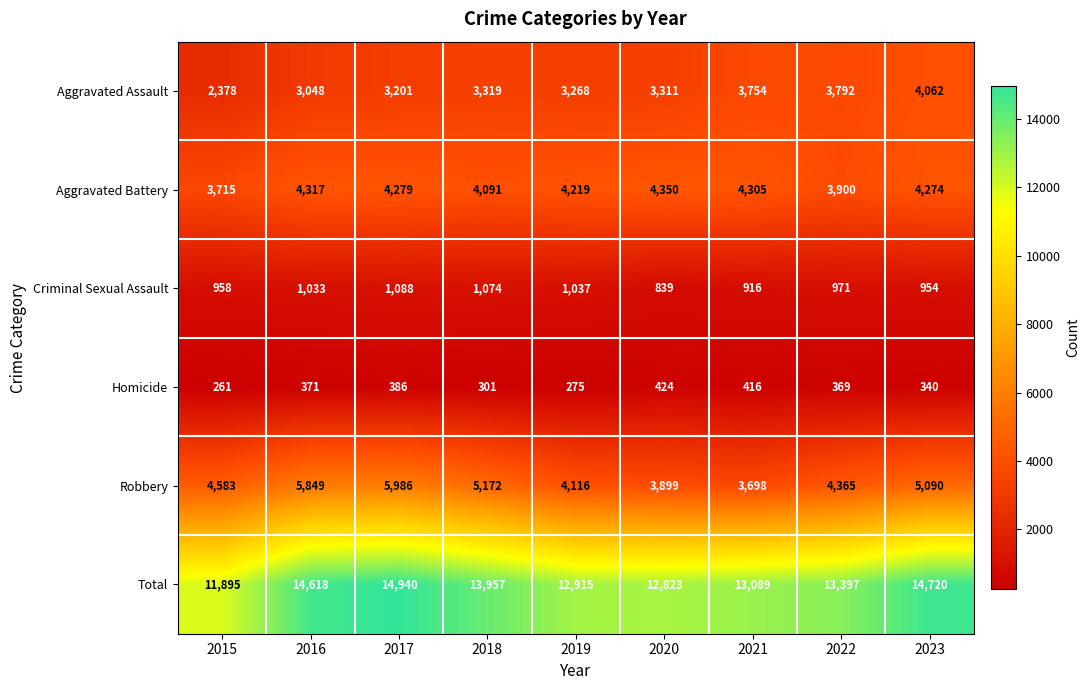

How many series are shown in this chart?

6